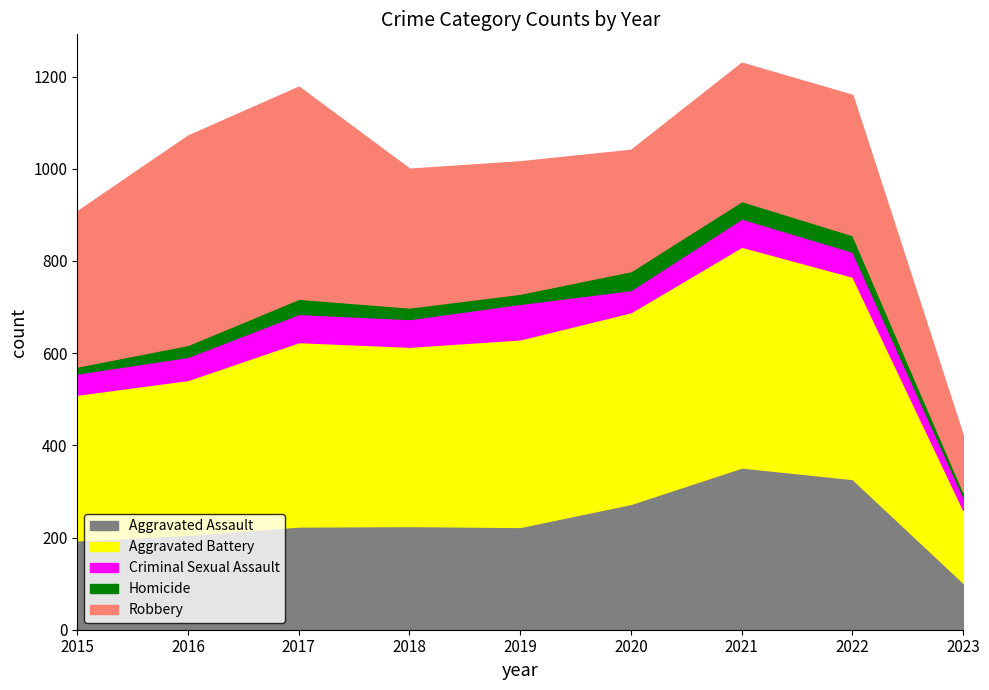

Is it true that Aggravated Assault equals 72 at 2016?

False